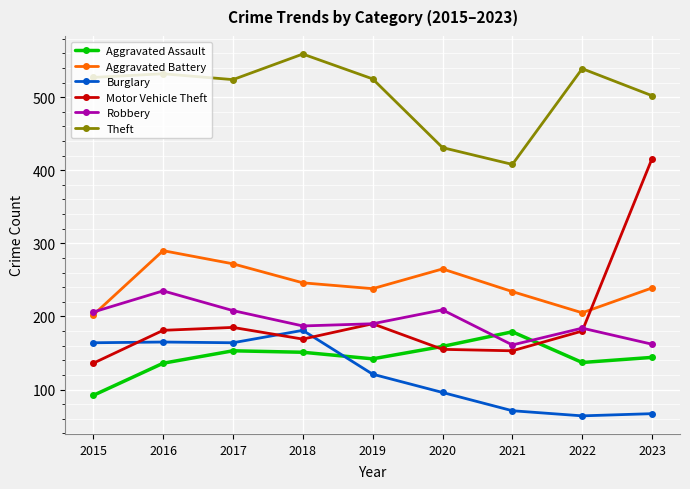

True or false: Burglary has a value of 164 at 2017.

True